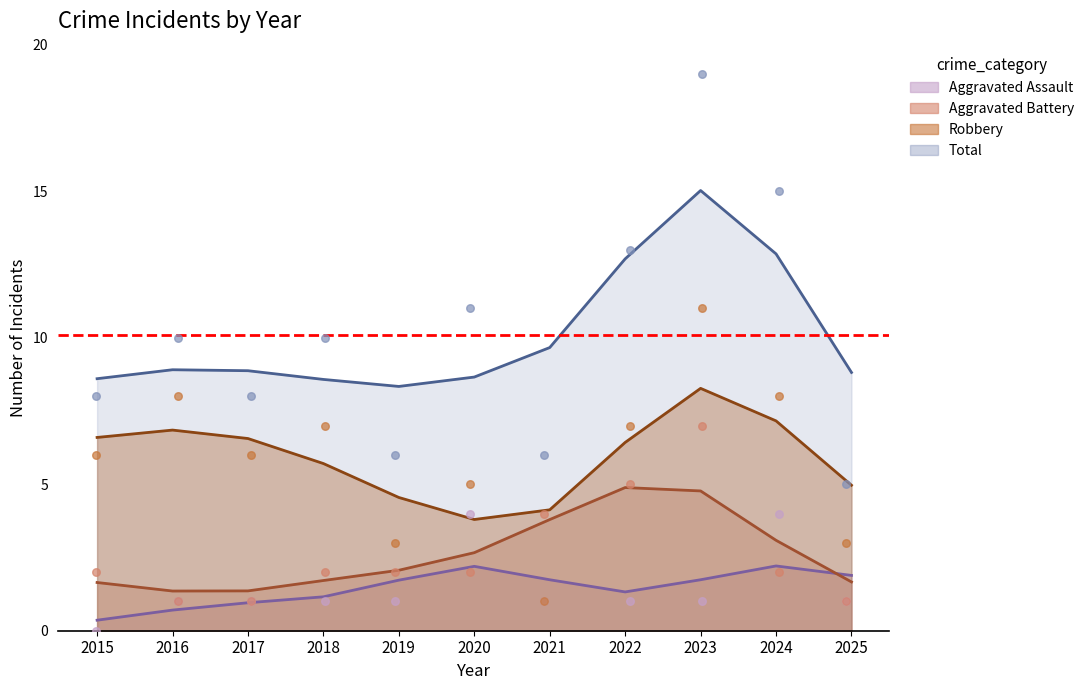

What is the total value across all series at 2018?

20